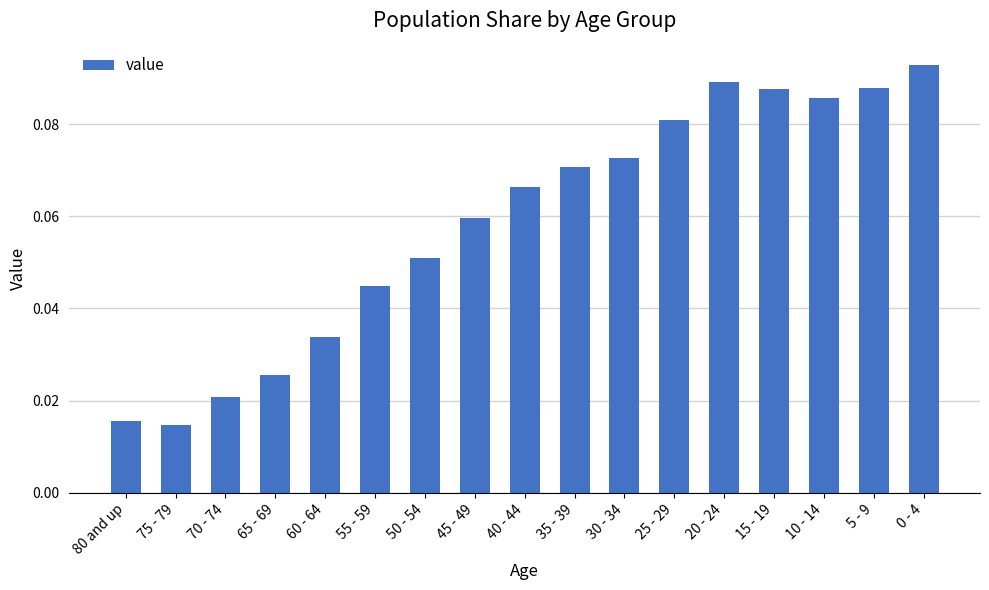

How many bars are there in total?

17